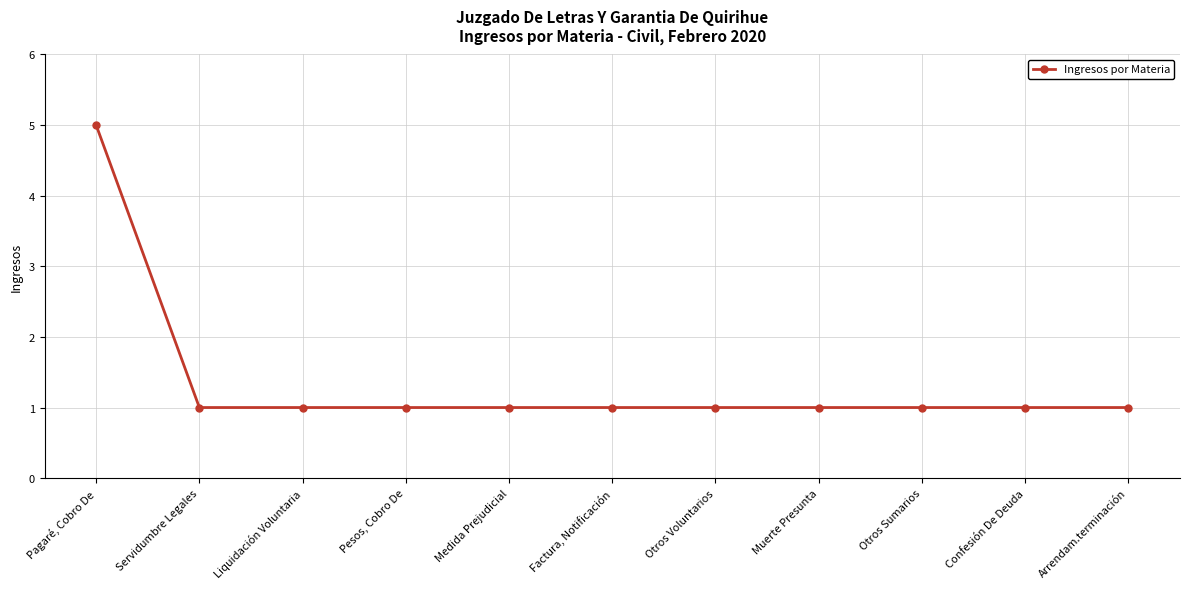

Approximately how many times larger is the value at Pagaré, Cobro De compared to Pesos, Cobro De?

5.0